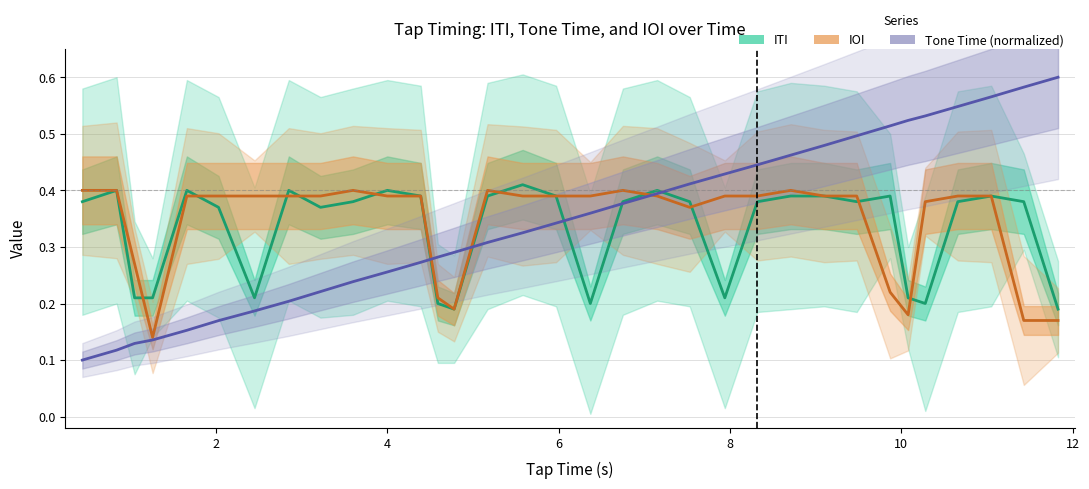

Does the chart display data point markers on the line(s)?

No